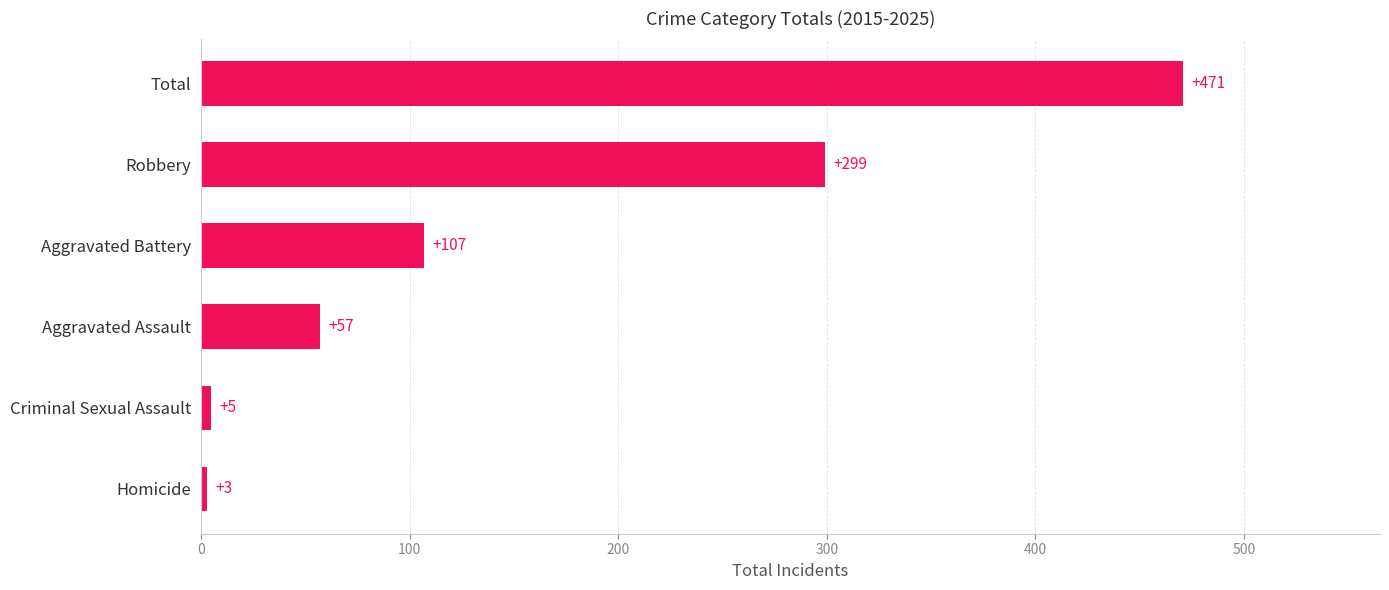

What is the minimum value shown in the chart?

3